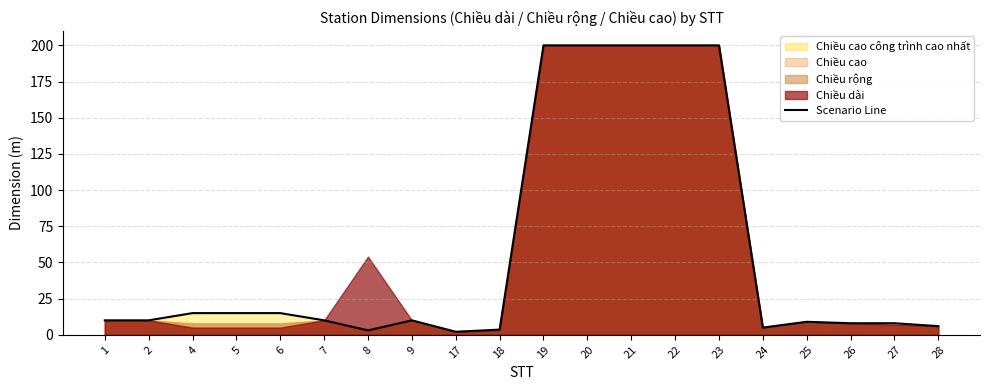

What is the change in value from 2 to 17?

-7.9